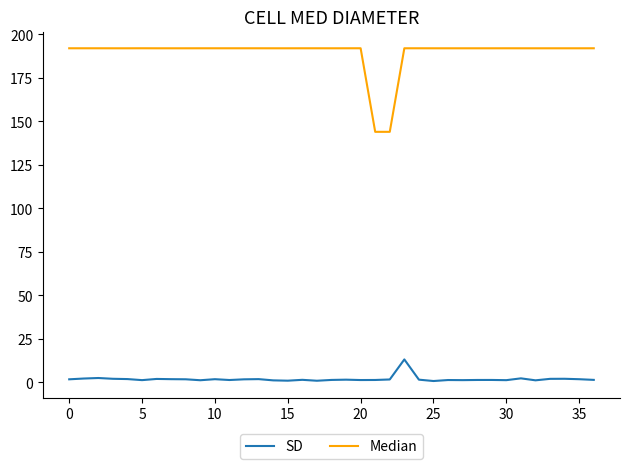

How many lines are shown in the chart?

2